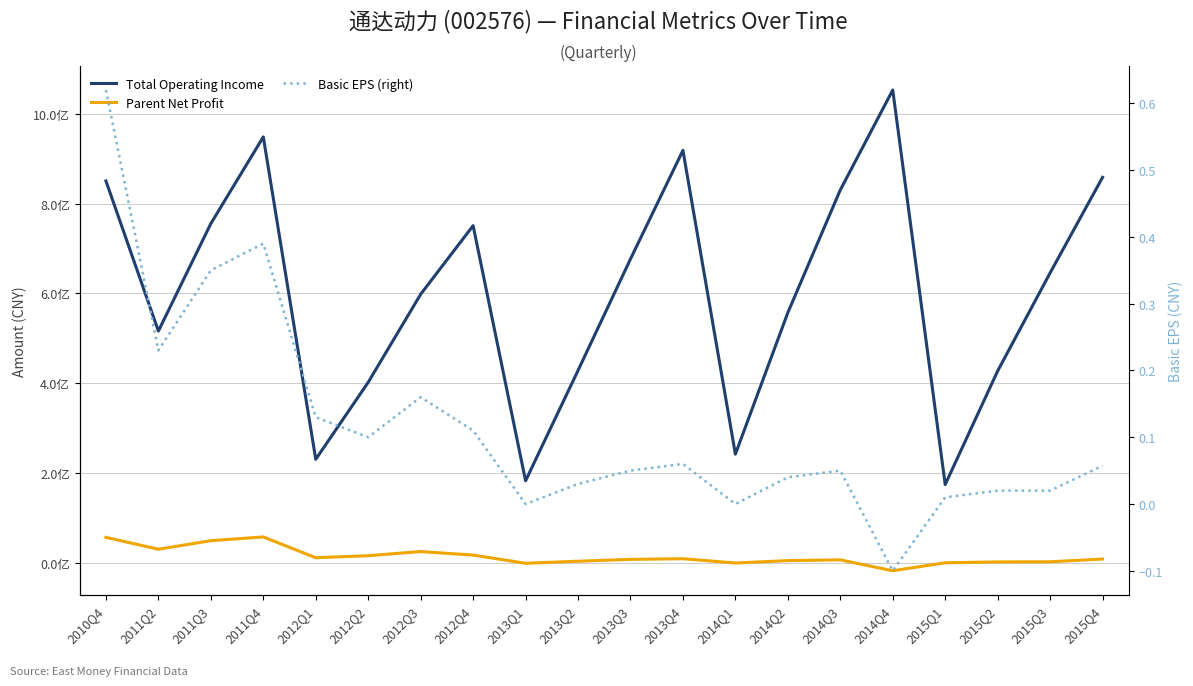

What is the value of the Total Operating Income point at the 3rd from the left?

755376471.1